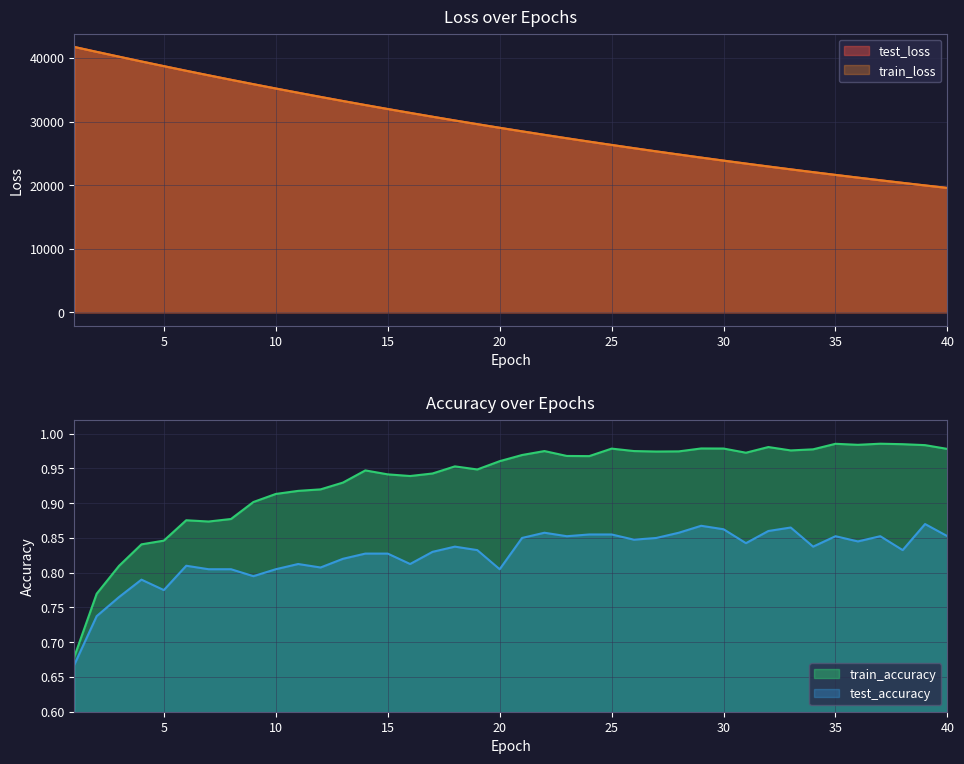

Which category has the highest value across all series?

1